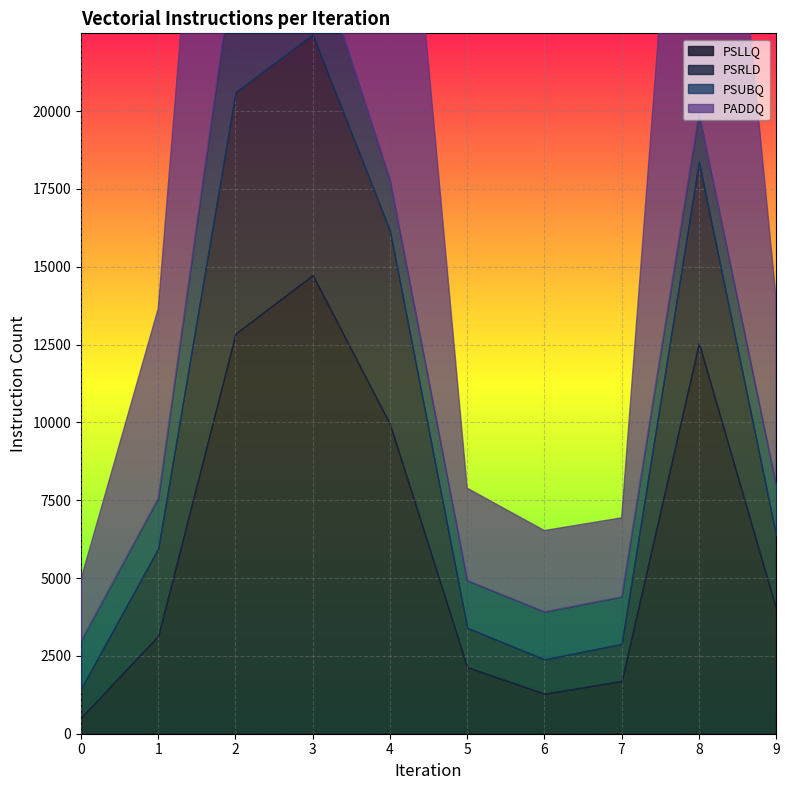

The PADDQ series shows 18974 at 2. True or false?

True